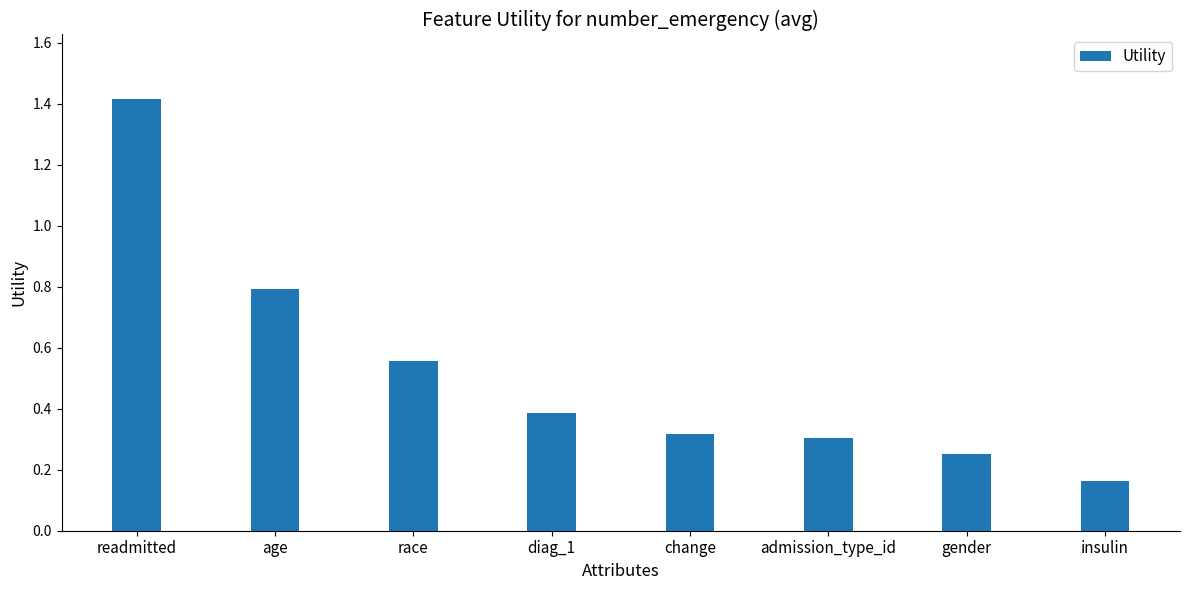

What is the change in value from admission_type_id to insulin?

-0.1